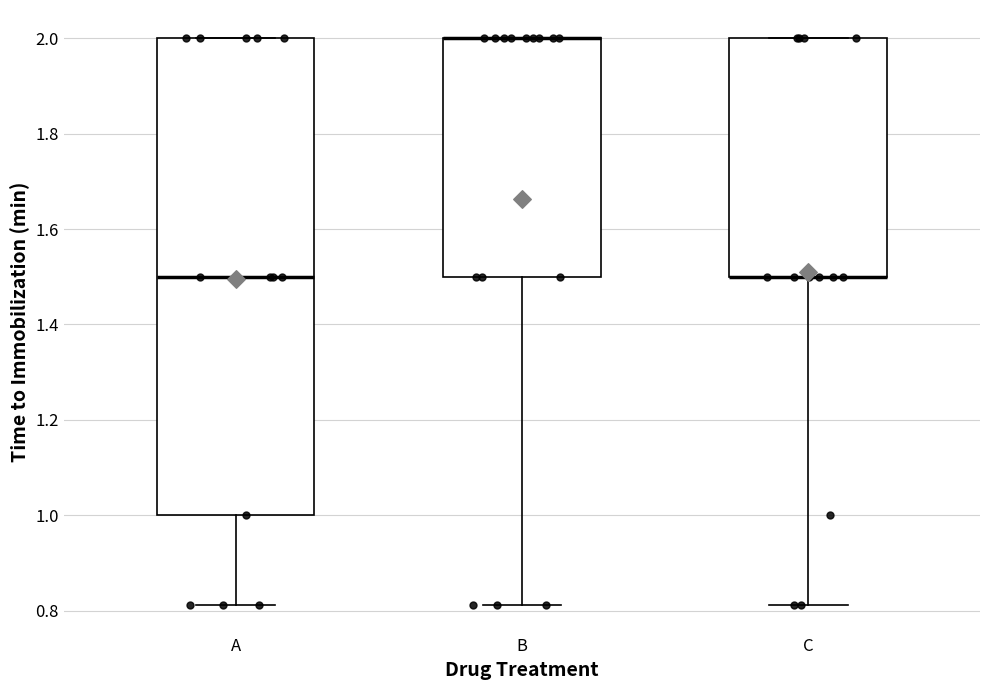

Reading left to right, read every box against the y-axis: the position of its median line, the range the box covers, and the ends of its whiskers. The values are not printed on the chart, so give them approximately, as read against the axis.

A: median 1.50, box 1.00 to 2.00, whiskers 0.82 to 2.00
B: median 2.00 (drawn on the box's upper edge), box 1.50 to 2.00, whiskers 0.82 to 2.00
C: median 1.50 (drawn on the box's lower edge), box 1.50 to 2.00, whiskers 0.82 to 2.00